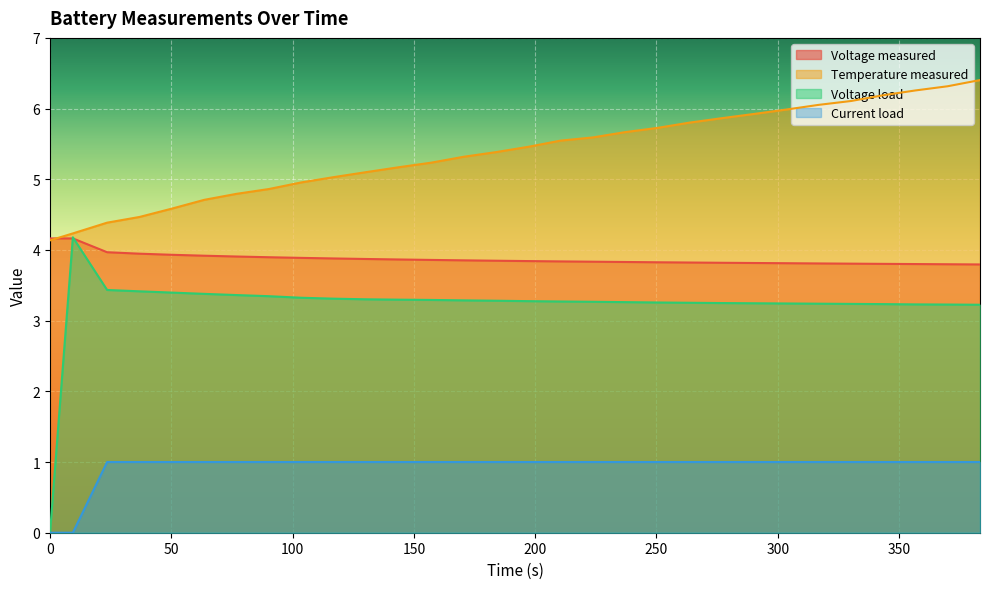

Does the chart display data point markers on the line(s)?

No